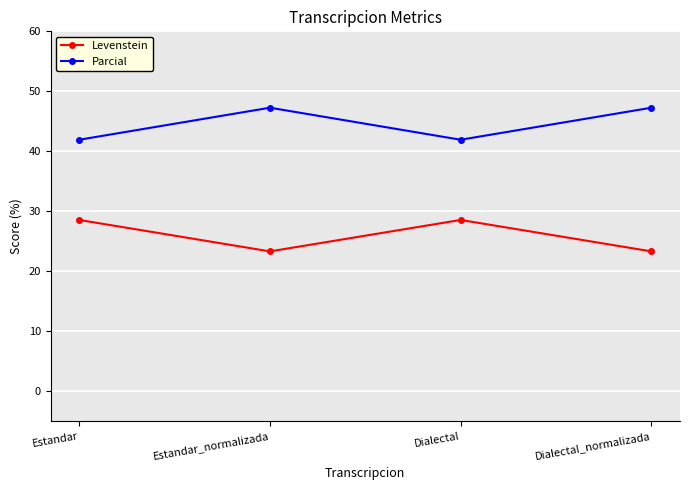

Rank the series at Estandar from lowest to highest value.

Levenstein, Parcial